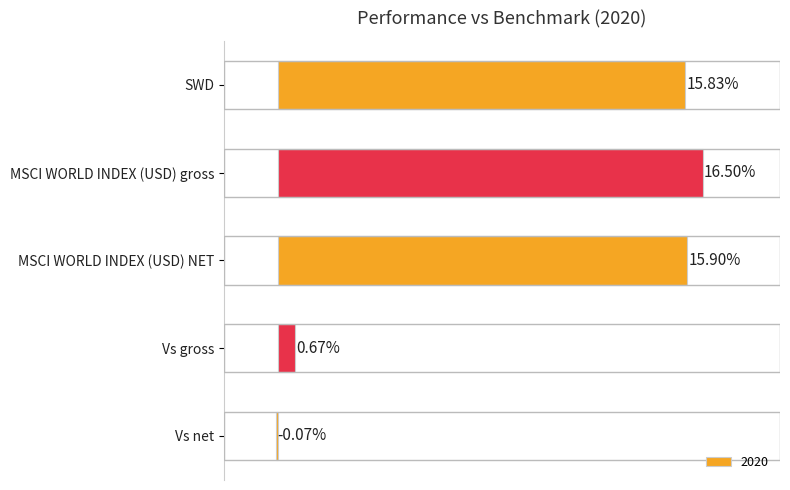

Between SWD and MSCI WORLD INDEX (USD) NET, which is larger?

MSCI WORLD INDEX (USD) NET